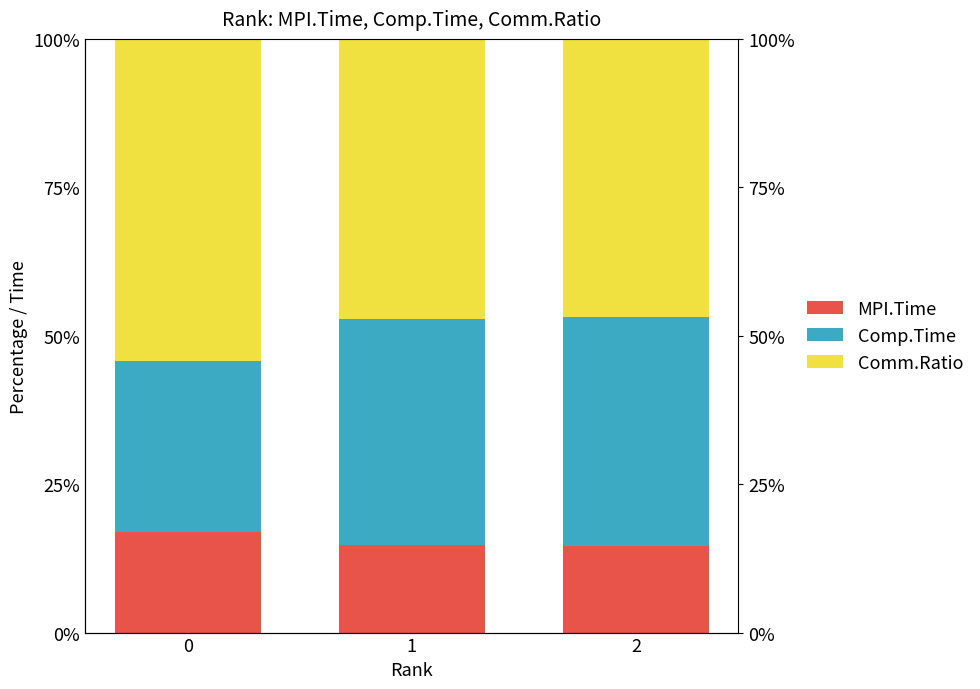

What is the maximum value shown in the chart?

54.3